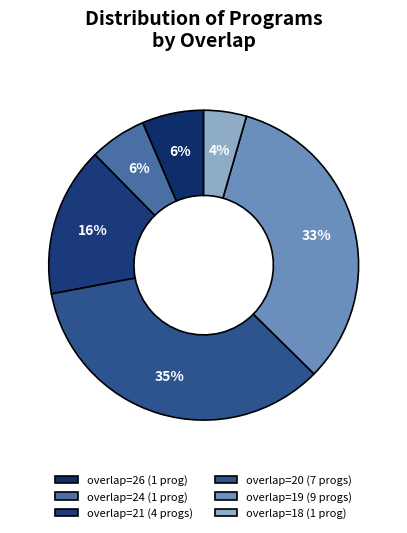

Rank the categories by value from lowest to highest.

18, 24, 26, 21, 19, 20